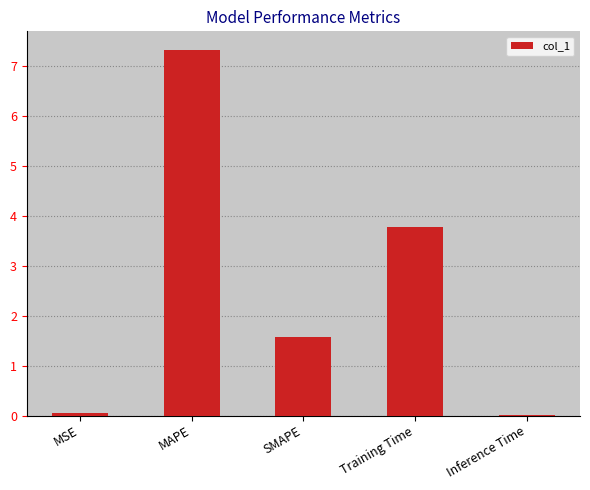

What is the difference between the values at MSE and SMAPE?

1.5